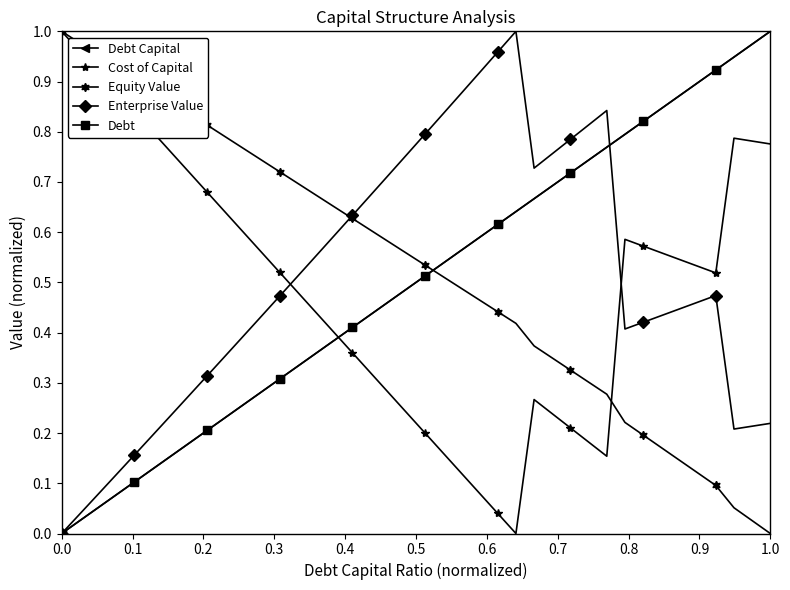

How many lines are shown in the chart?

5